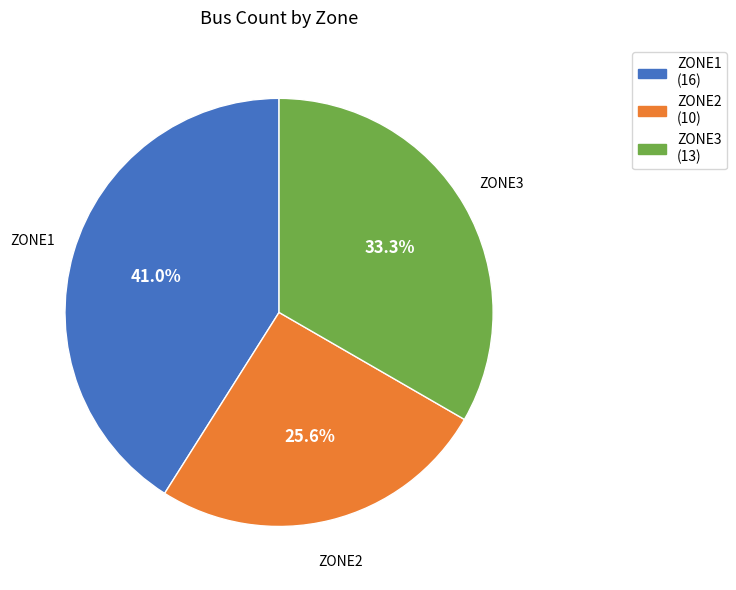

Rank the categories by value from highest to lowest.

ZONE1, ZONE3, ZONE2